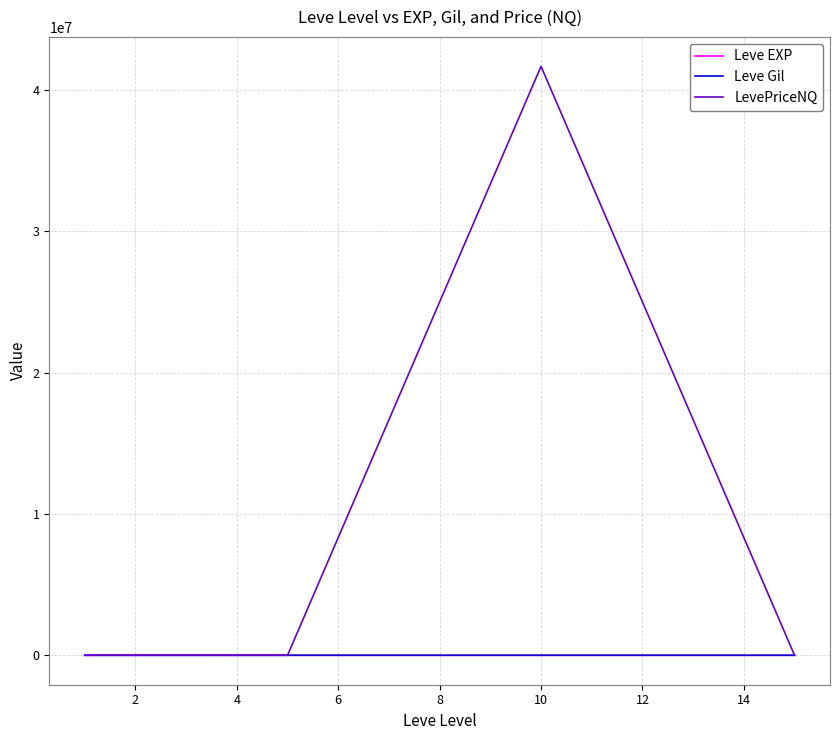

Which series has the largest total across all categories?

LevePriceNQ